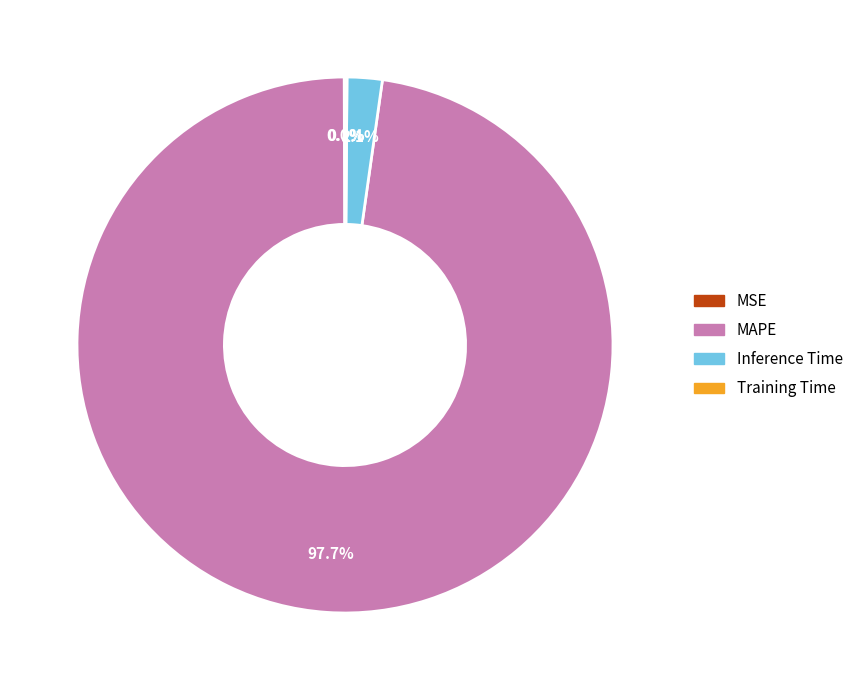

Does Inference Time represent more than half of the total?

No